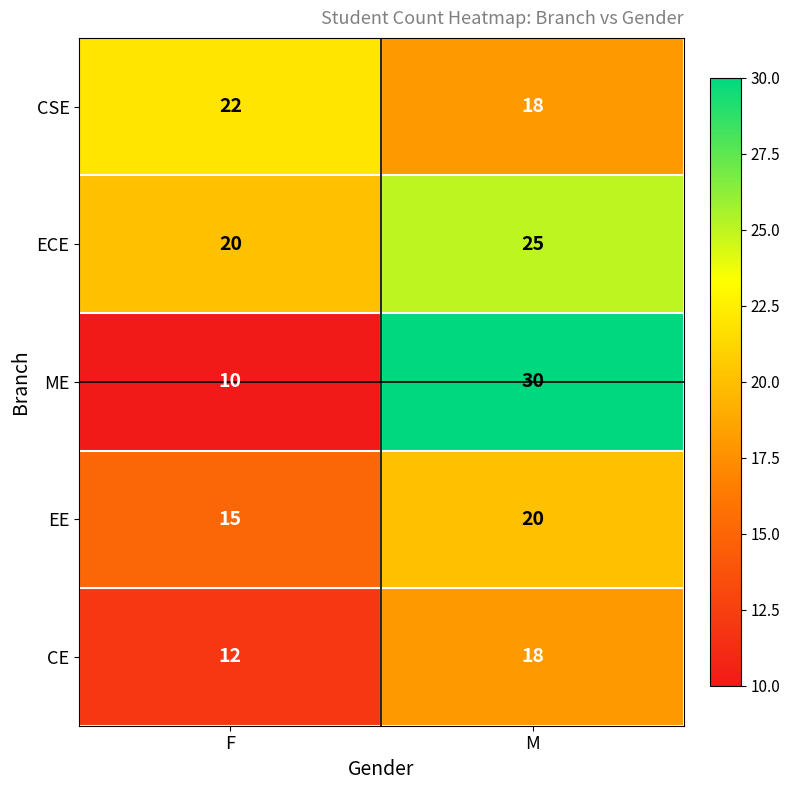

Which series changed the most between F and M?

ME